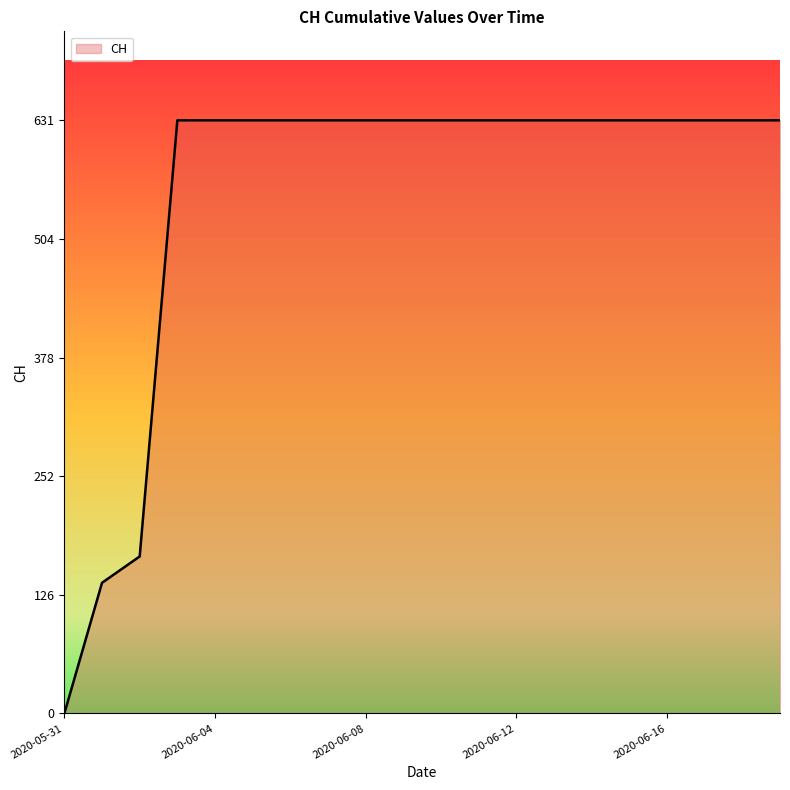

What is the greatest value displayed?

631